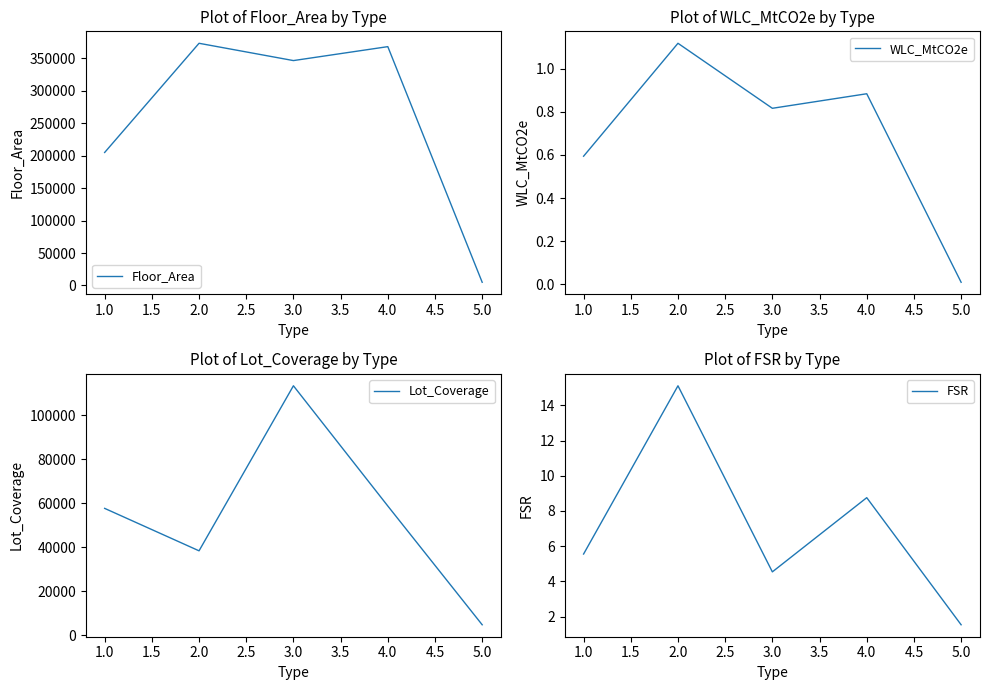

True or false: Floor_Area and WLC_MtCO2e intersect in this chart.

False